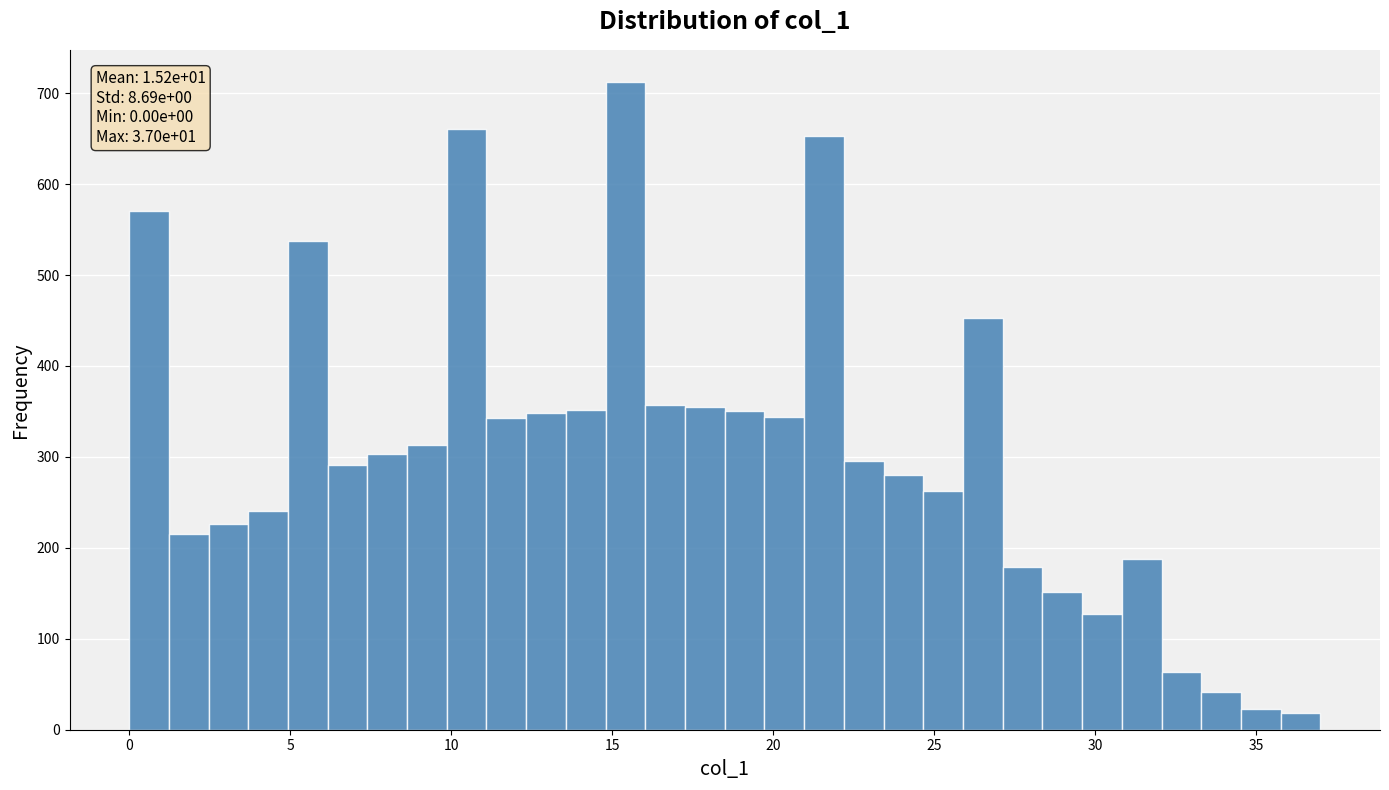

Around what value on the x-axis is the tallest bar? Give the approximate position of its centre, as read against the axis.

15.5